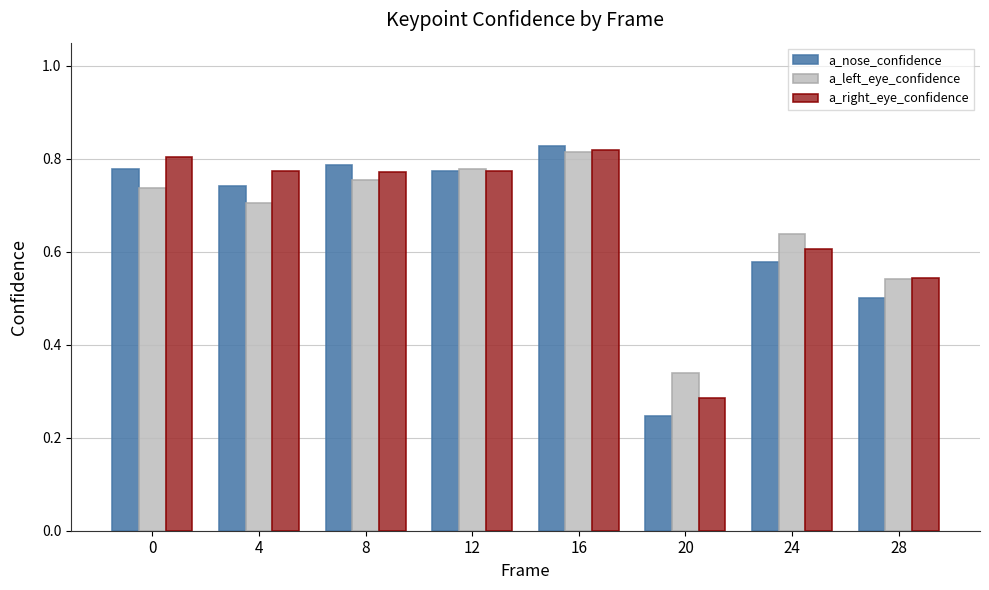

At which label is a_right_eye_confidence closest to 0?

20